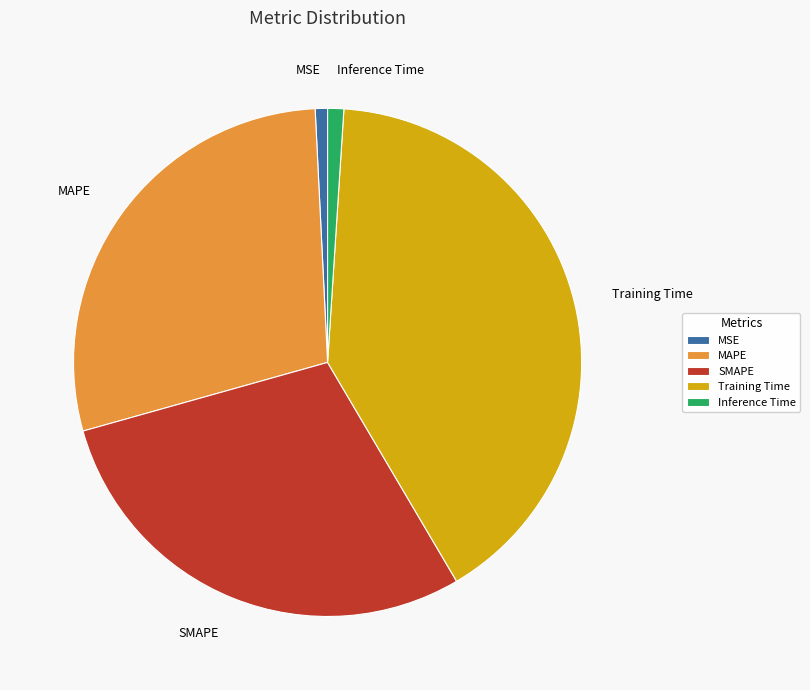

Which slice is the largest?

Training Time